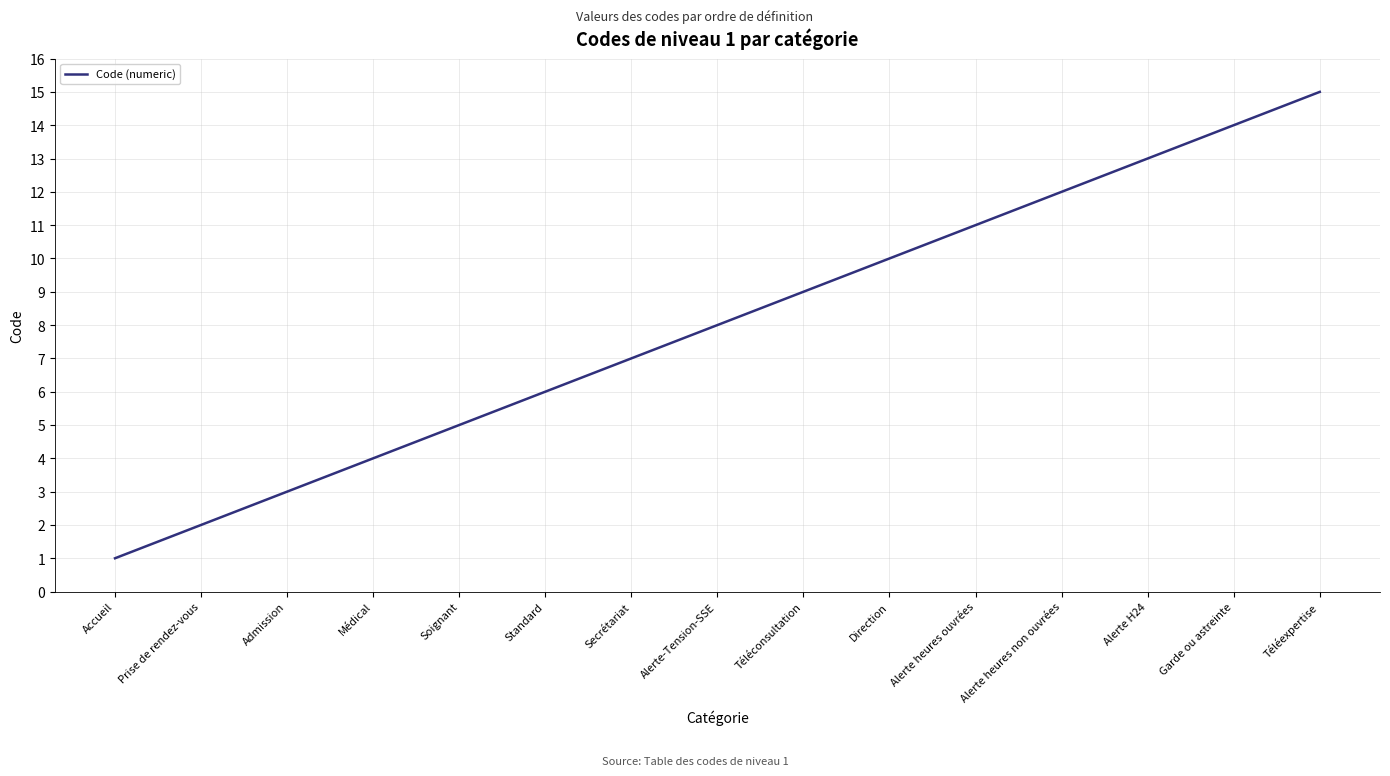

True or false: the data has more than 0 interior local peaks.

False